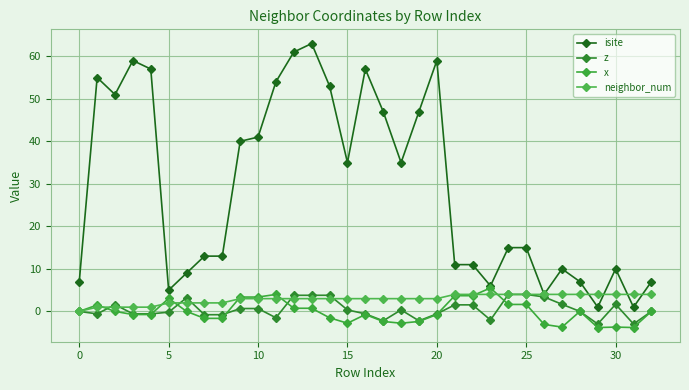

How many distinct data groups are displayed?

4